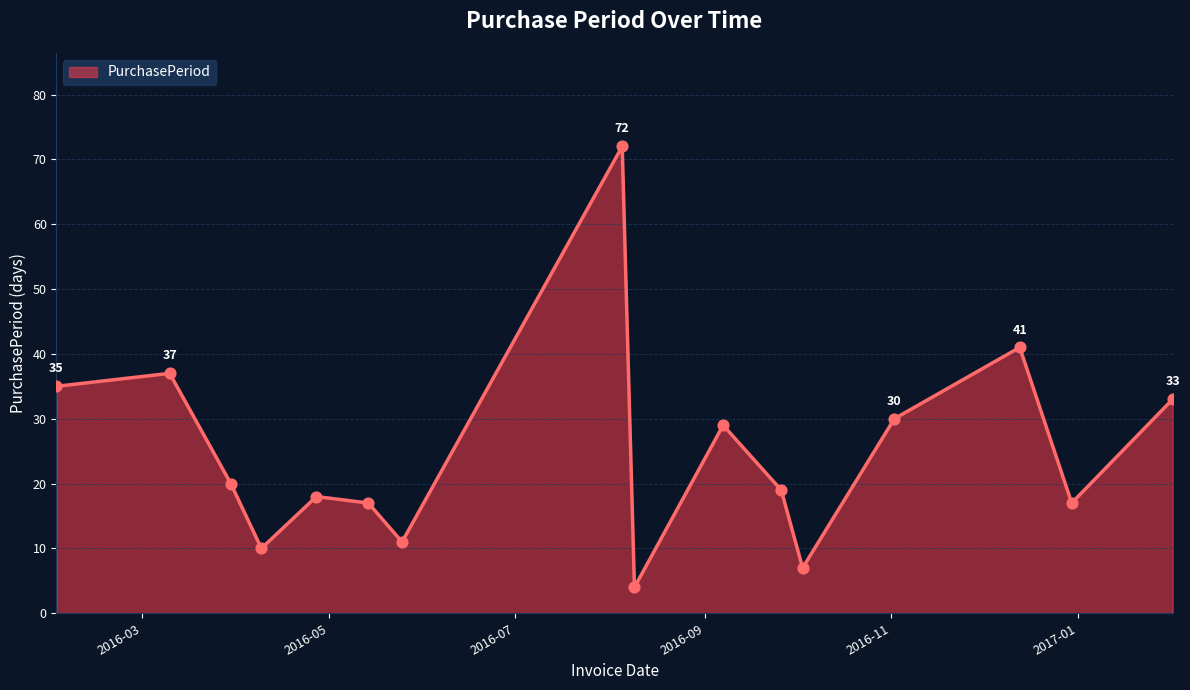

What is the minimum value shown in the chart?

4